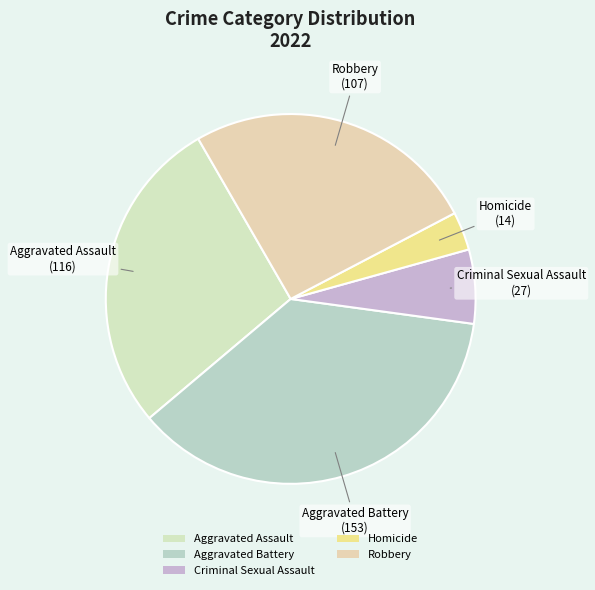

What is the smallest slice in the pie chart?

Homicide